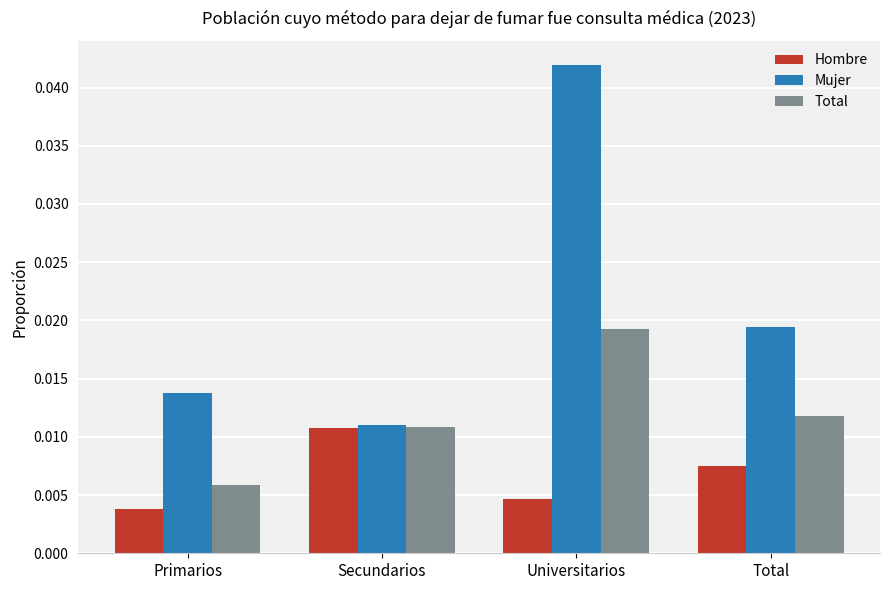

At Primarios, list the series in order from smallest to largest.

Hombre, Total, Mujer